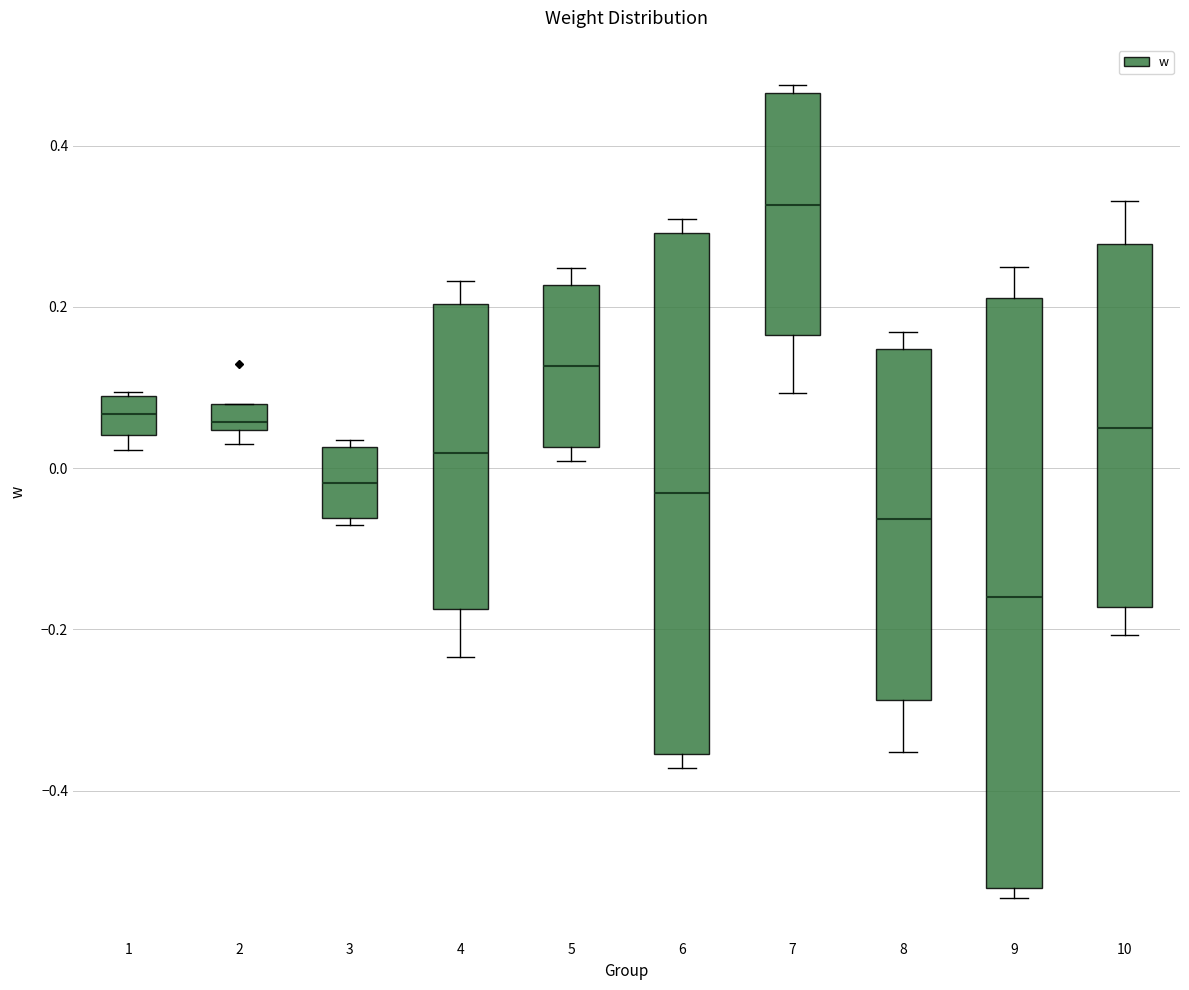

Reading left to right, read every box against the y-axis: the position of its median line, the range the box covers, and the ends of its whiskers. The values are not printed on the chart, so give them approximately, as read against the axis.

1: median 0.06, box 0.04 to 0.08, whiskers 0.02 to 0.10
2: median 0.06, box 0.04 to 0.08, whiskers 0.04 (below the box's lower edge) to 0.08
3: median -0.02, box -0.06 to 0.02, whiskers -0.08 to 0.04
4: median 0.02, box -0.18 to 0.20, whiskers -0.24 to 0.24
5: median 0.12, box 0.02 to 0.22, whiskers 0.00 to 0.24
6: median -0.04, box -0.36 to 0.30, whiskers -0.38 to 0.30 (just above the box's upper edge)
7: median 0.32, box 0.16 to 0.46, whiskers 0.10 to 0.48
8: median -0.06, box -0.28 to 0.14, whiskers -0.36 to 0.16
9: median -0.16, box -0.52 to 0.22, whiskers -0.54 to 0.24
10: median 0.04, box -0.18 to 0.28, whiskers -0.20 to 0.34